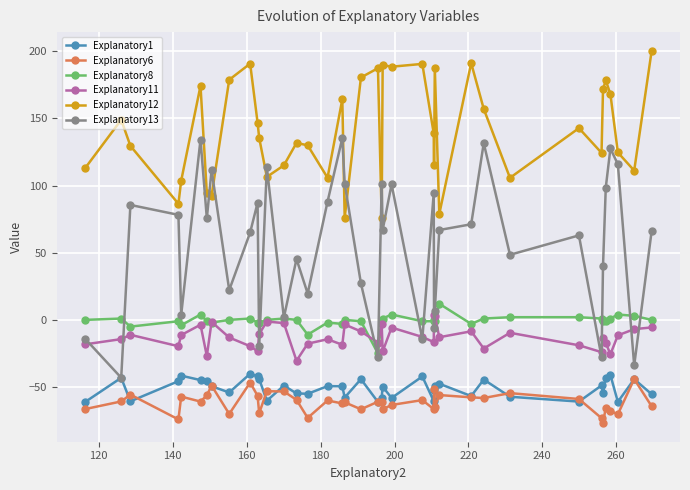

What are all the series names shown in the legend?

Explanatory1, Explanatory6, Explanatory8, Explanatory11, Explanatory12, Explanatory13